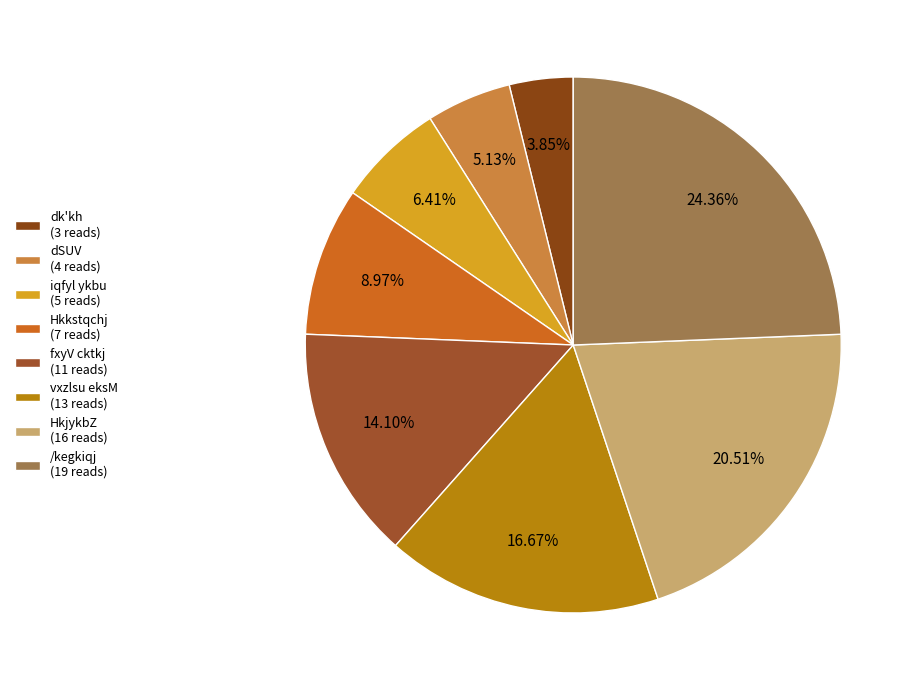

Count the number of slices in the pie.

8